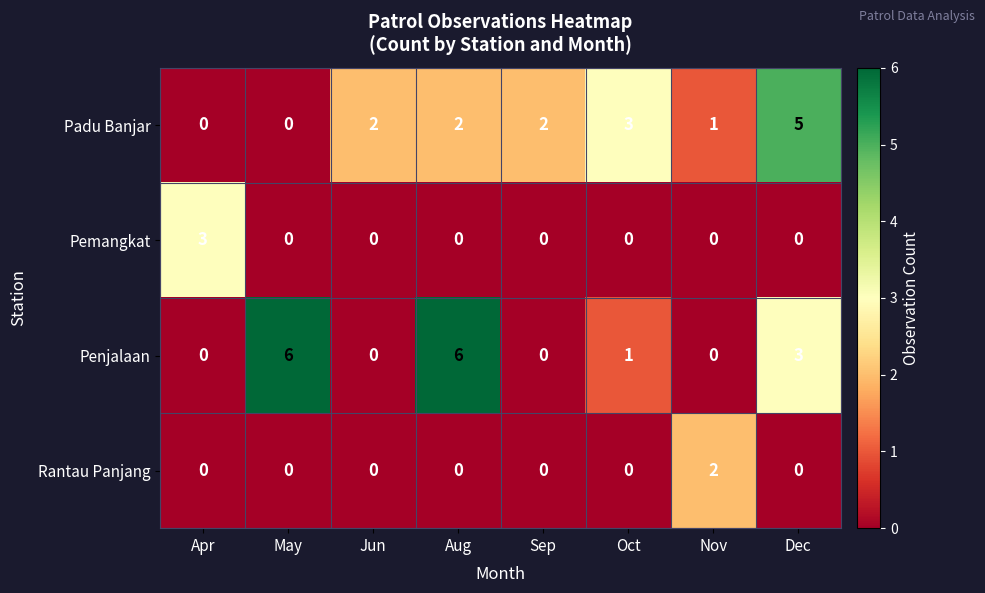

What is the sum of all Padu Banjar values?

15